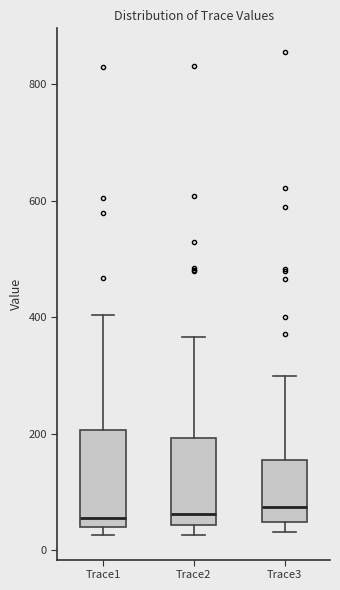

Reading left to right, read every box against the y-axis: the position of its median line, the range the box covers, and the ends of its whiskers. The values are not printed on the chart, so give them approximately, as read against the axis.

Trace1: median 60, box 40 to 200, whiskers 20 to 400
Trace2: median 60, box 40 to 200, whiskers 20 to 360
Trace3: median 80, box 40 to 160, whiskers 40 (just below the box's lower edge) to 300